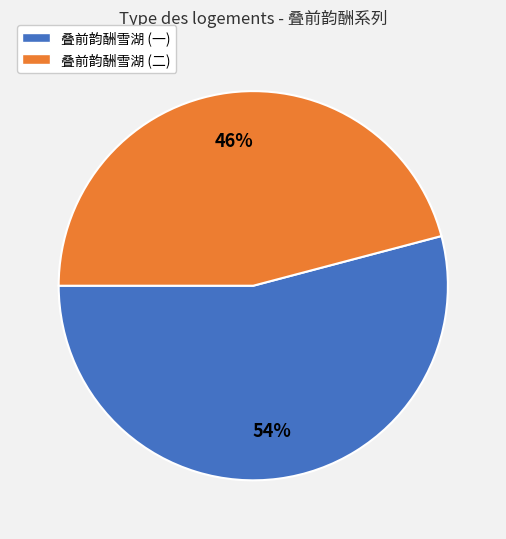

To the nearest percent, what is the average slice percentage?

50%